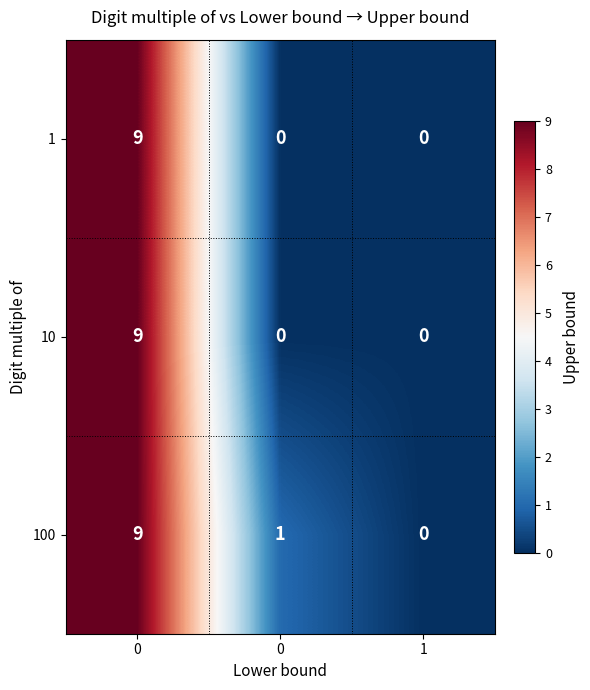

Rank the series by their maximum value, from lowest to highest.

1, 10, 100